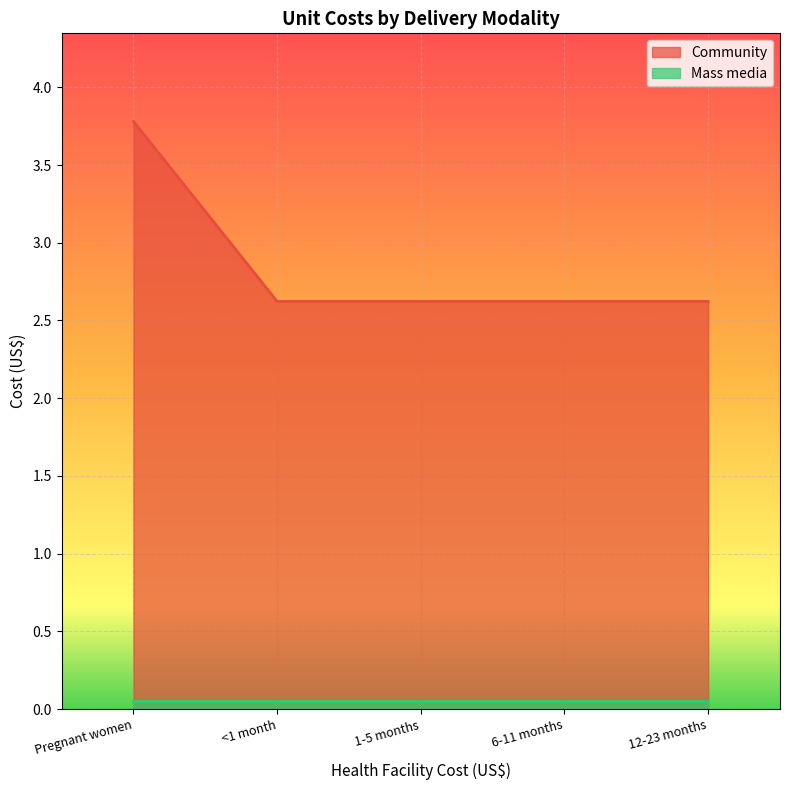

Which series has the widest spread of values?

Community